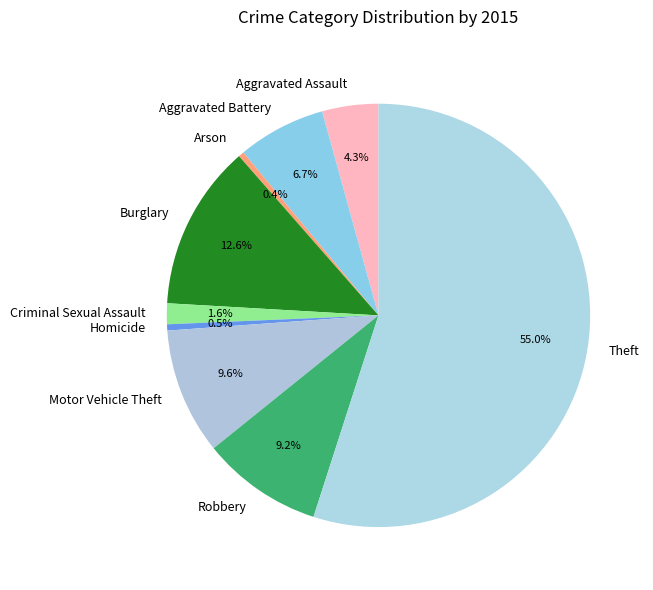

Is there a majority slice in this chart?

Yes